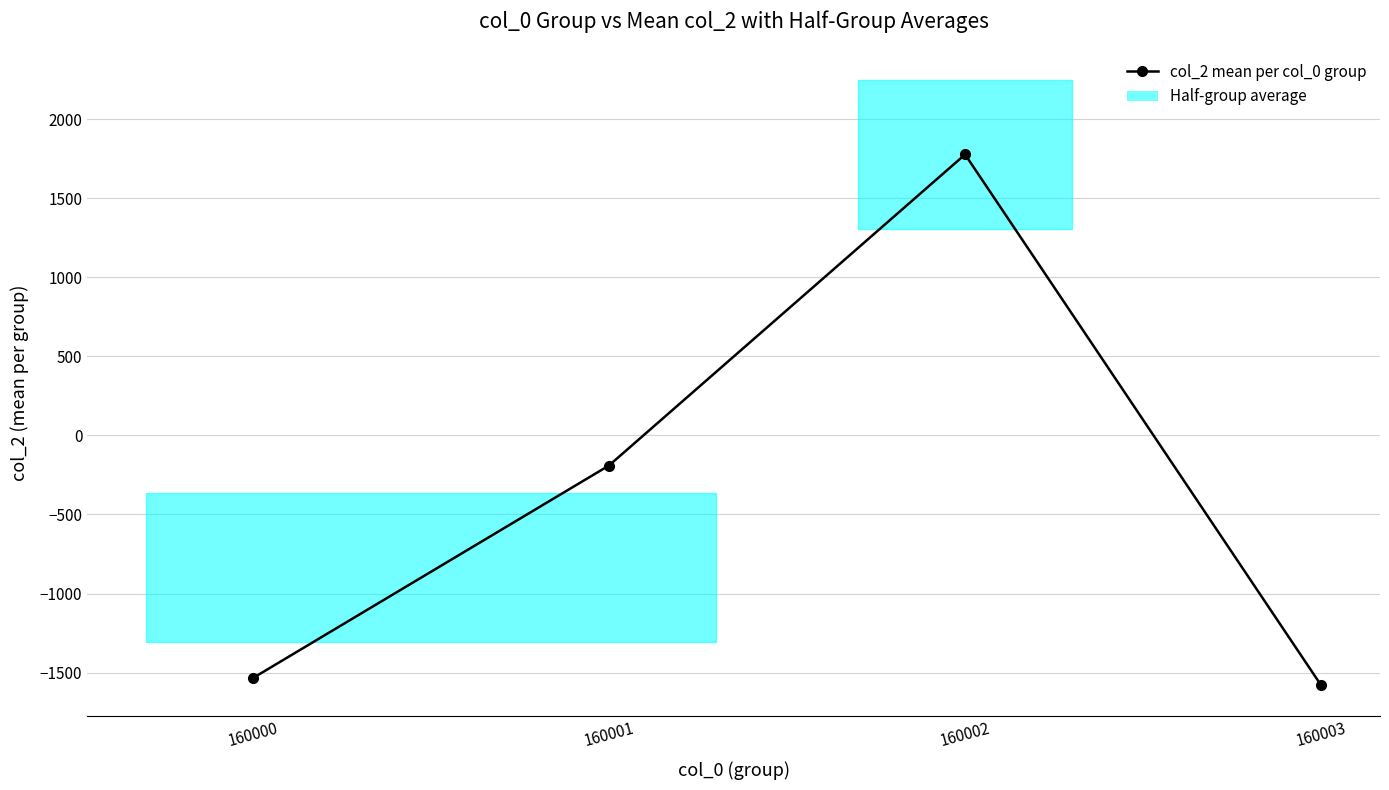

What is the value of the 3rd point from the left?

1775.9